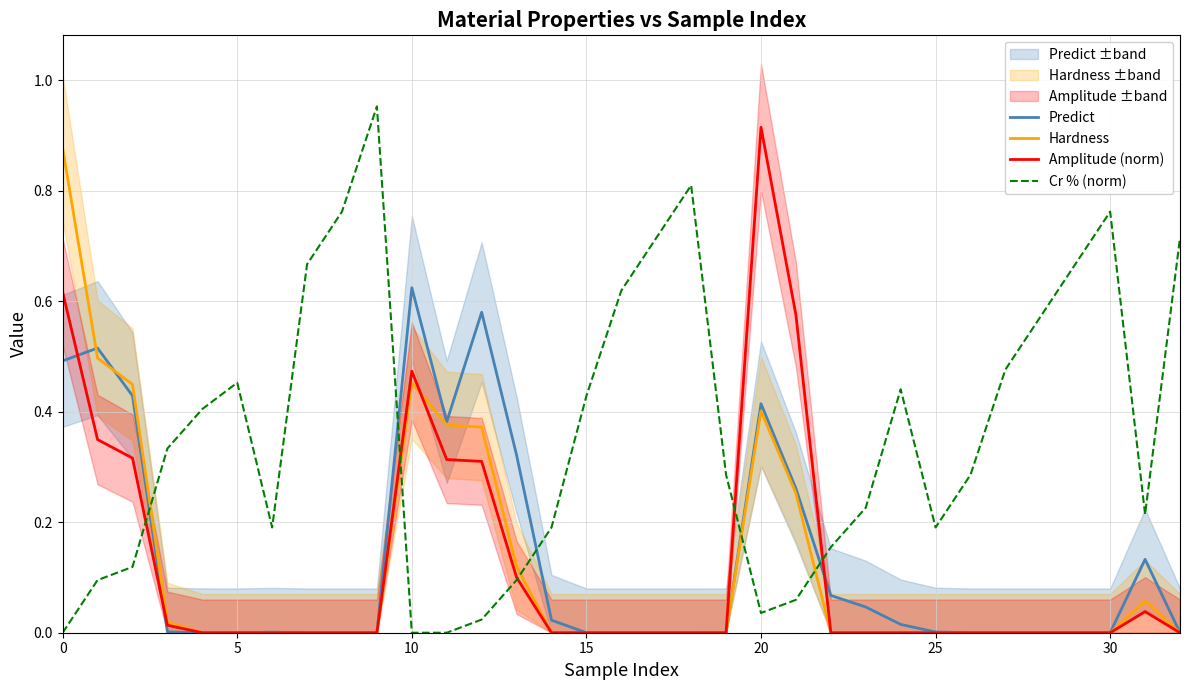

What are all the series names shown in the legend?

Predict, Hardness, Amplitude (norm), Cr % (norm)